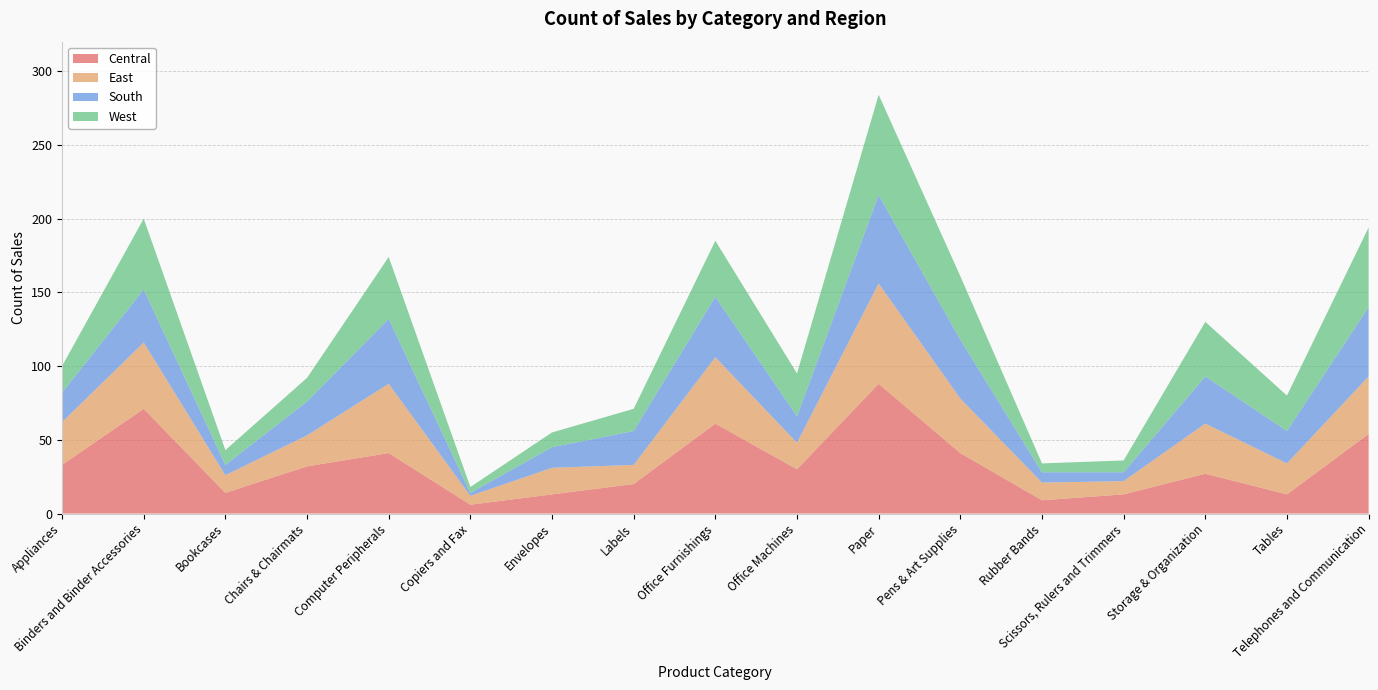

Reading right to left, list all the values displayed in this chart.

Central: 54	13	27	13	9	41	88	30	61	20	13	6	41	32	14	71	33
East: 39	21	34	9	12	37	68	18	45	13	18	6	47	21	12	45	29
South: 47	22	32	6	7	40	60	18	41	23	14	2	44	23	7	36	20
West: 54	24	37	8	6	43	68	29	38	15	10	4	42	16	10	48	18